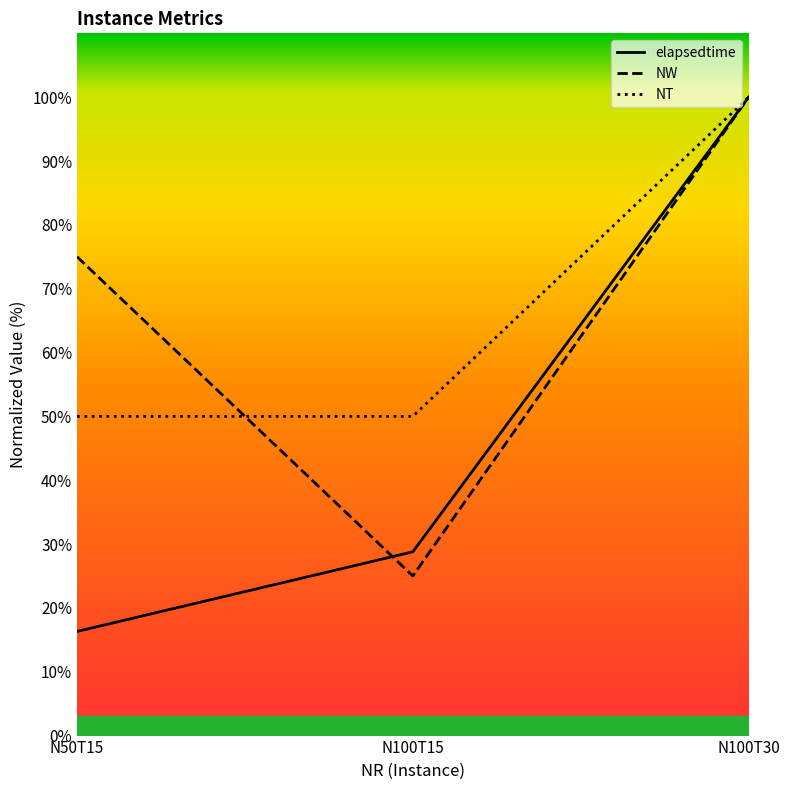

Which series has the largest range (max minus min)?

elapsedtime